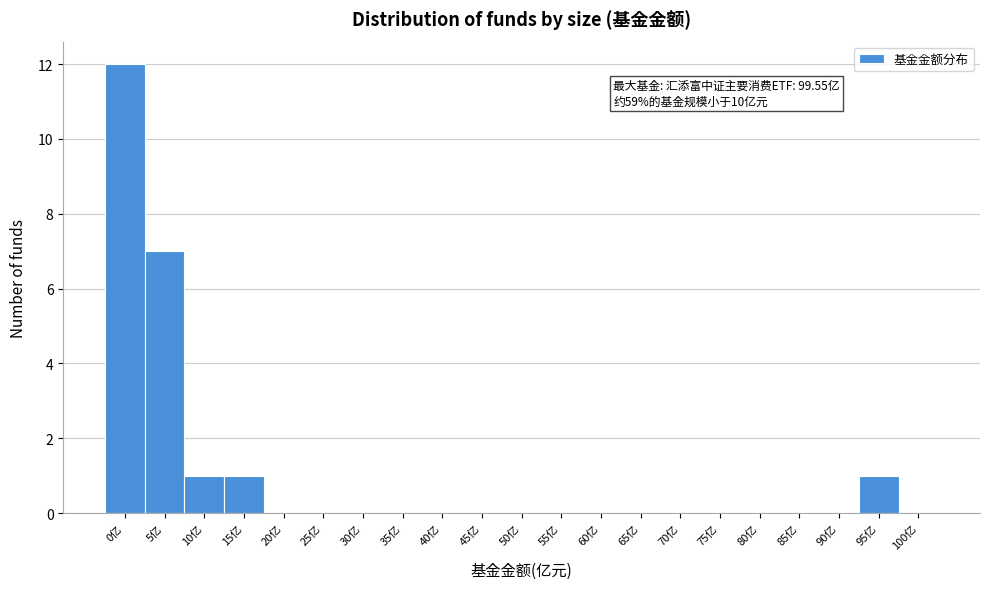

Reading left to right, transcribe all the data shown in this chart.

0亿=12	5亿=7	10亿=1	15亿=1	20亿=0	25亿=0	30亿=0	35亿=0	40亿=0	45亿=0	50亿=0	55亿=0	60亿=0	65亿=0	70亿=0	75亿=0	80亿=0	85亿=0	90亿=0	95亿=1	100亿=0